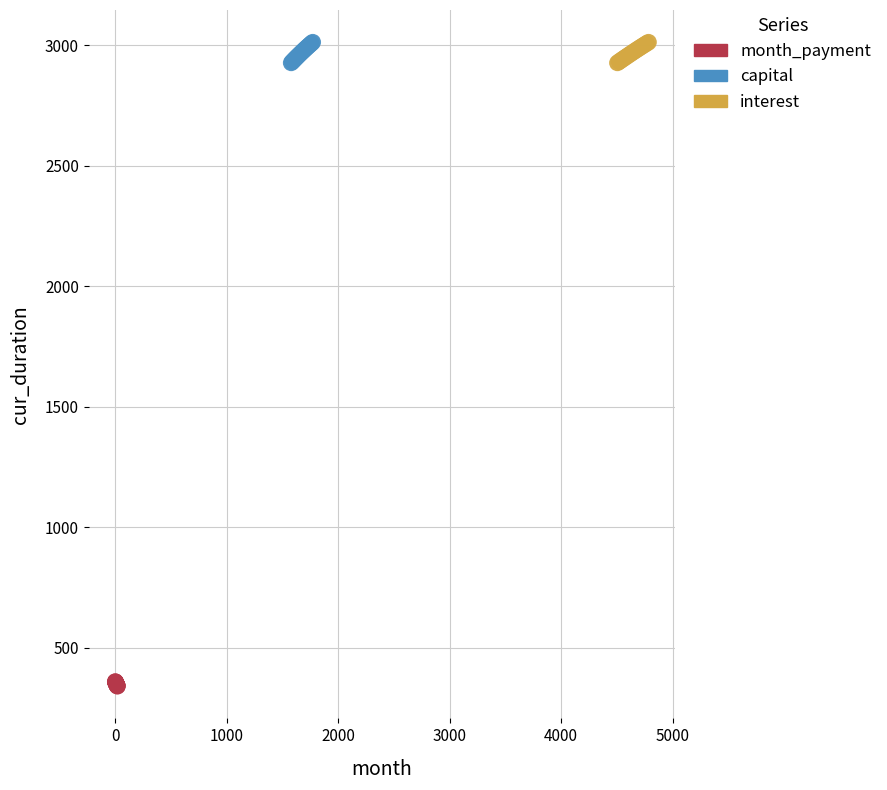

What are all the series names shown in the legend?

month_payment, capital, interest